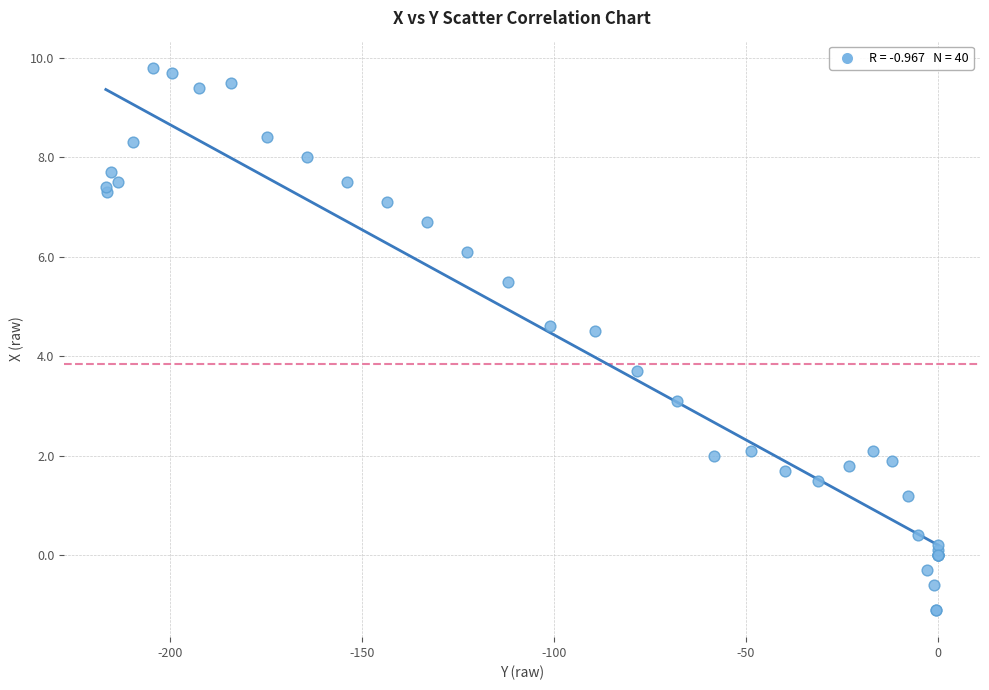

What Y value in the scatter plot is closest to 4?

3.7